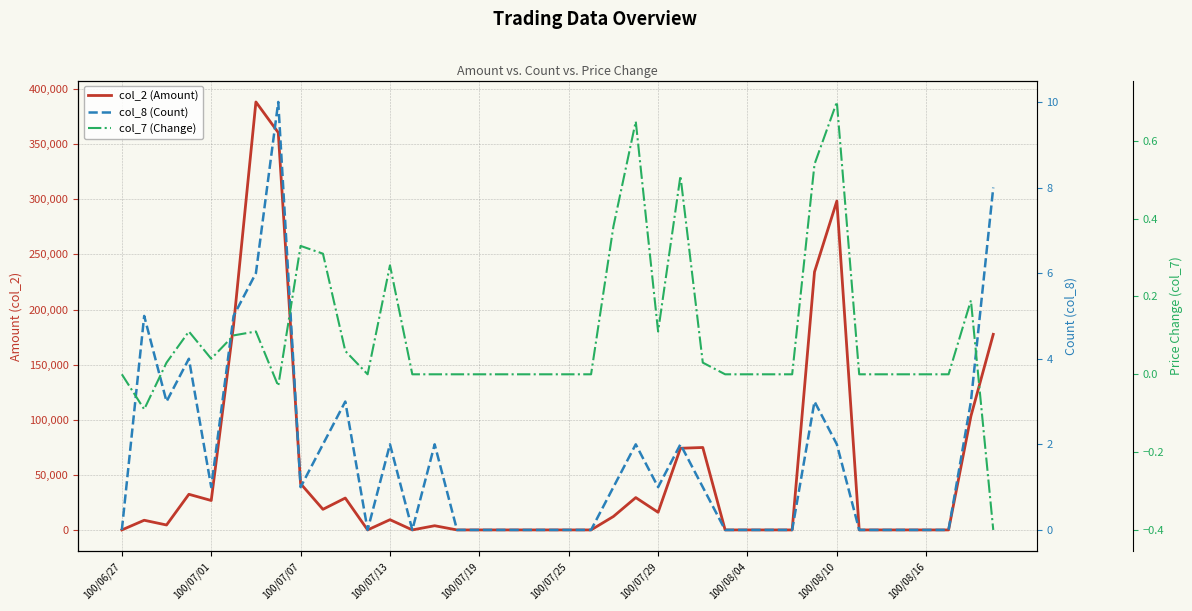

True or false: col_7 (Change) and col_2 (Amount) intersect in this chart.

False